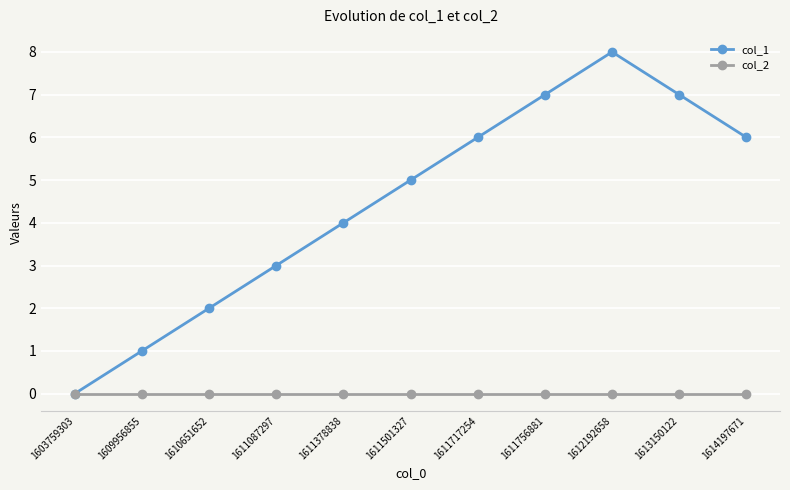

Reading left to right, extract all data points from this chart.

col_1: 1603759303=0	1609956855=1	1610651652=2	1611087297=3	1611378838=4	1611501327=5	1611717254=6	1611756881=7	1612192658=8	1613150122=7	1614197671=6
col_2: 1603759303=0	1609956855=0	1610651652=0	1611087297=0	1611378838=0	1611501327=0	1611717254=0	1611756881=0	1612192658=0	1613150122=0	1614197671=0